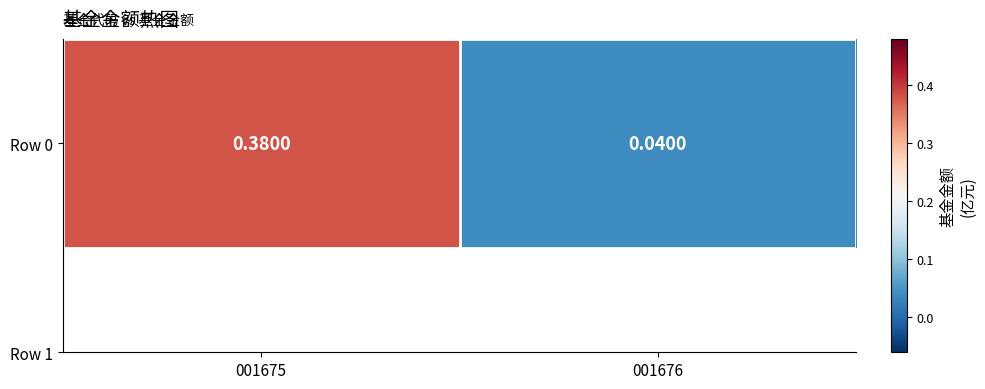

Reading left to right, what are all the values shown in this chart?

001675=0.4	001676=0.0